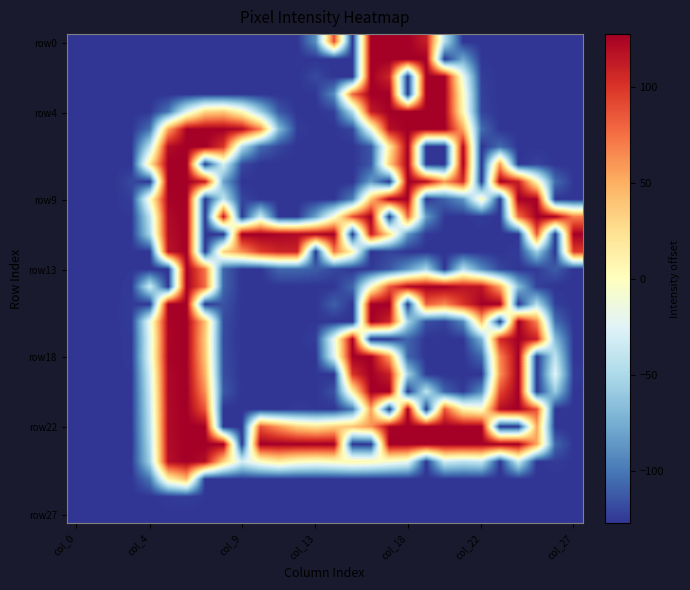

Which label corresponds to the largest value in the chart?

16